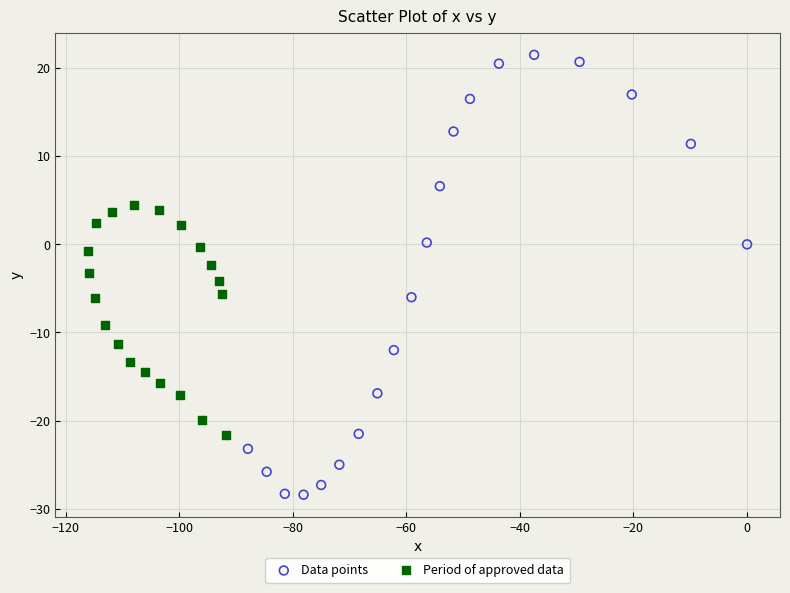

Which series reaches the maximum Y coordinate?

Data points